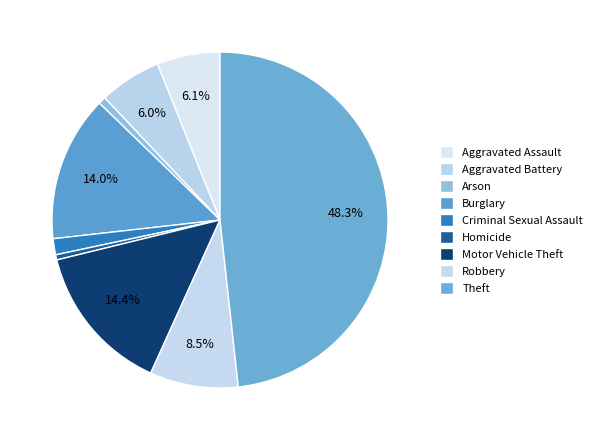

Is it true that Aggravated Assault is 6% of the pie?

True